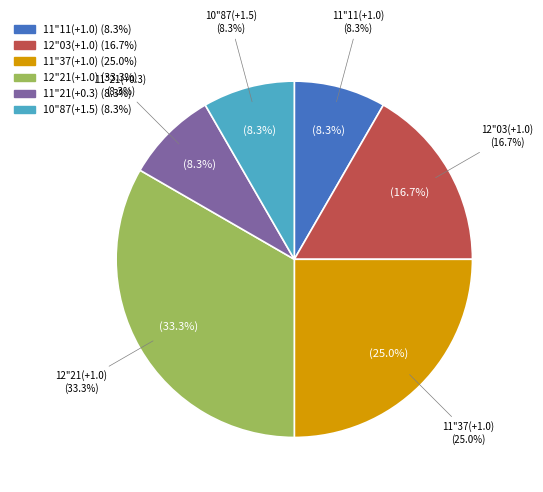

What is the smallest slice in the pie chart?

11"11(+1.0)